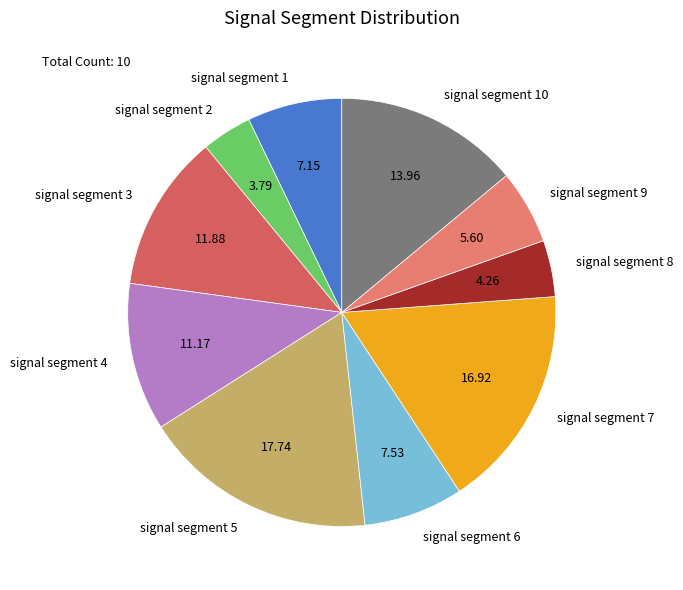

Does signal segment 5 represent more than half of the total?

No